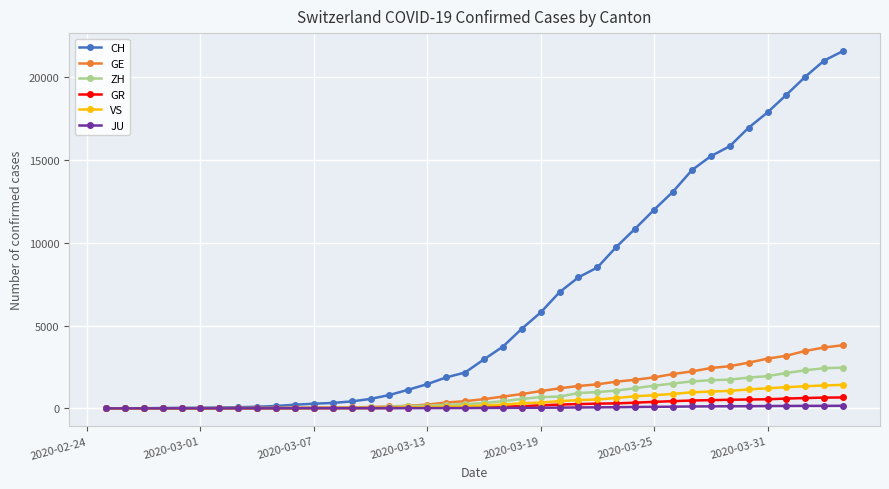

Which series has the largest total across all categories?

CH